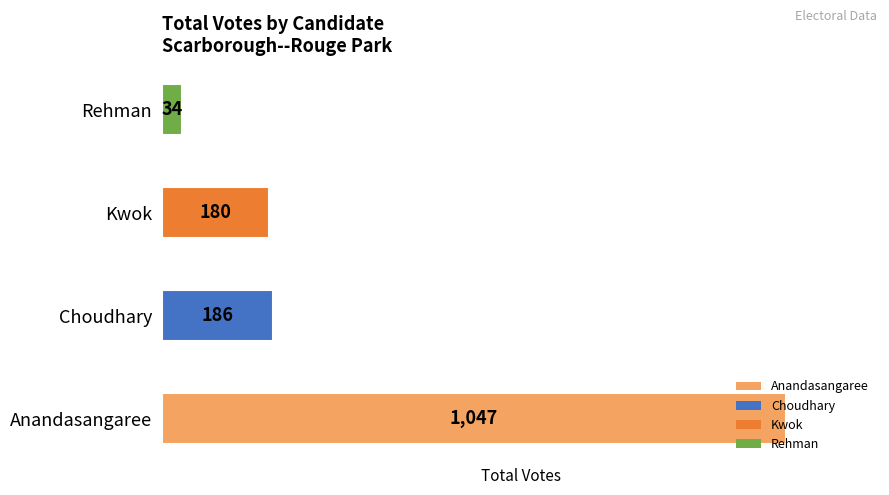

What is the ratio of the value at Anandasangaree to the value at Kwok?

5.8